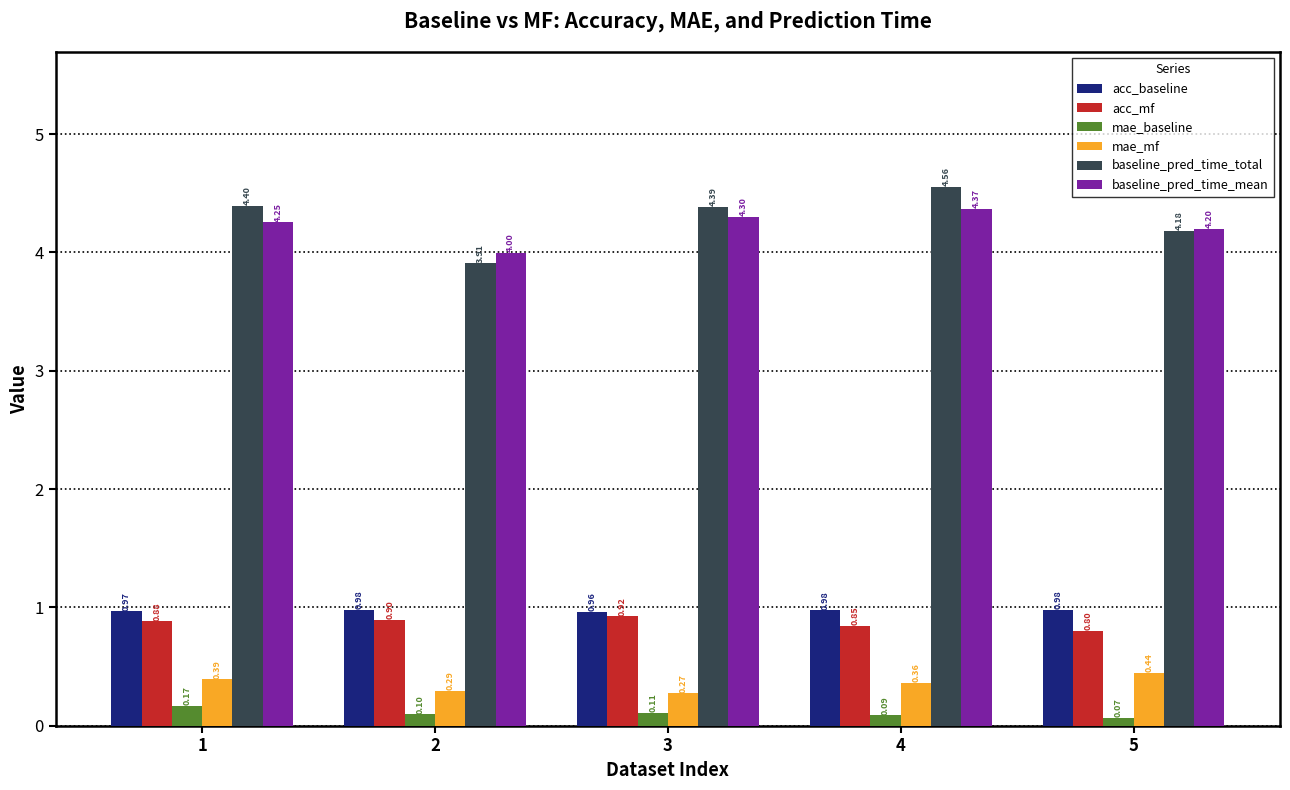

Rank the series by their maximum value, from highest to lowest.

baseline_pred_time_total, baseline_pred_time_mean, acc_baseline, acc_mf, mae_mf, mae_baseline